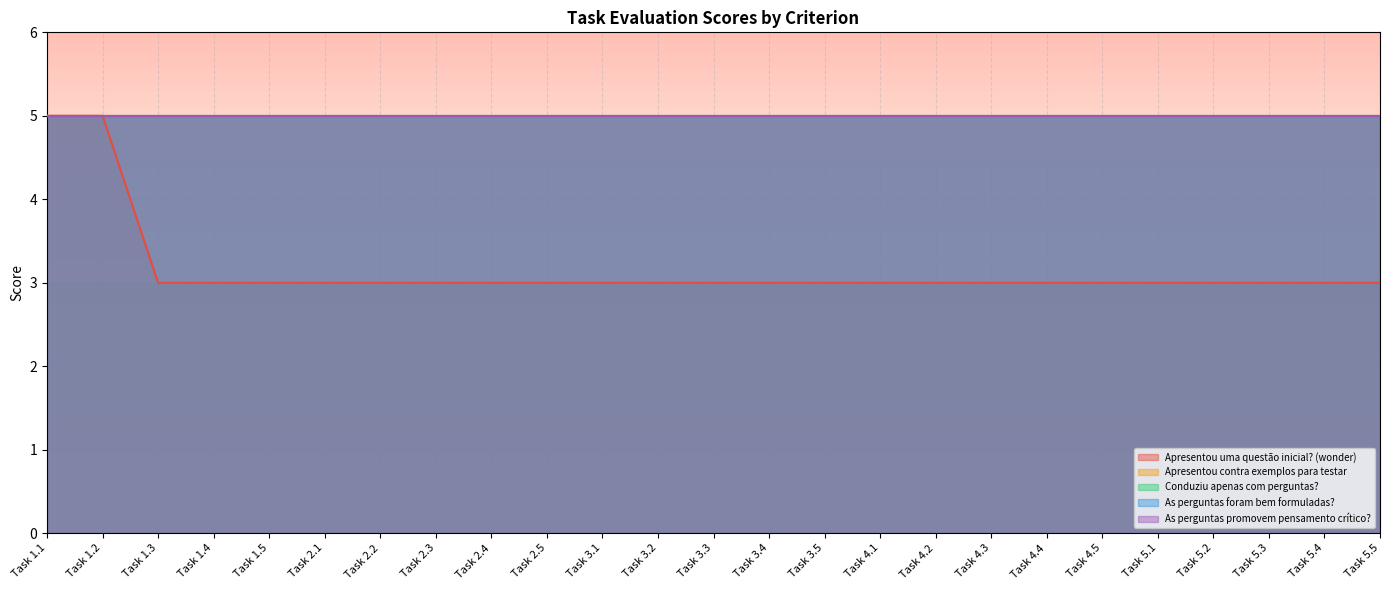

Which category has the highest value across all series?

Task 1.1